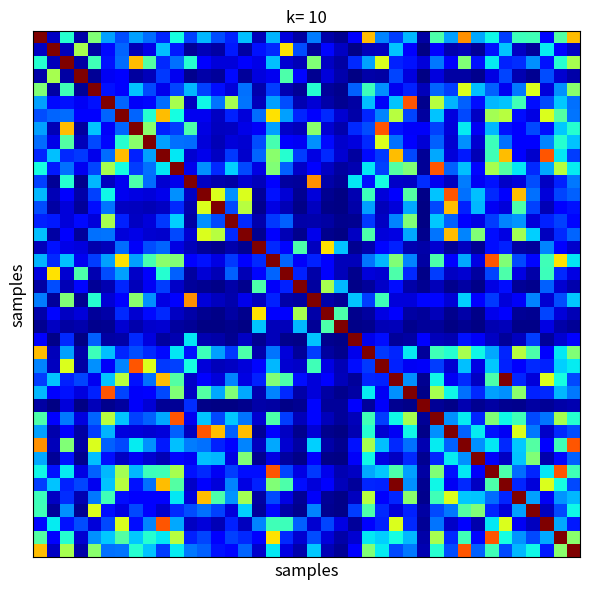

Reading left to right, transcribe all the data shown in this chart.

row_0: 0=1.0	1=0.1	2=0.4	3=0.0	4=0.5	5=0.3	6=0.2	7=0.3	8=0.2	9=0.2	10=0.4	11=0.2	12=0.3	13=0.2	14=0.2	15=0.3	16=0.1	17=0.3	18=0.1	19=0.0	20=0.2	21=0.0	22=0.0	23=0.1	24=0.7	25=0.3	26=0.2	27=0.3	28=0.0	29=0.4	30=0.3	31=0.8	32=0.3	33=0.4	34=0.2	35=0.4	36=0.4	37=0.1	38=0.4	39=0.7
row_1: 0=0.1	1=1.0	2=0.1	3=0.6	4=0.0	5=0.1	6=0.2	7=0.1	8=0.1	9=0.3	10=0.2	11=0.0	12=0.0	13=0.0	14=0.2	15=0.0	16=0.1	17=0.2	18=0.7	19=0.2	20=0.0	21=0.1	22=0.1	23=0.0	24=0.1	25=0.1	26=0.3	27=0.1	28=0.0	29=0.1	30=0.0	31=0.1	32=0.0	33=0.1	34=0.3	35=0.1	36=0.0	37=0.4	38=0.1	39=0.1
row_2: 0=0.4	1=0.1	2=1.0	3=0.0	4=0.4	5=0.1	6=0.2	7=0.7	8=0.4	9=0.2	10=0.2	11=0.4	12=0.1	13=0.1	14=0.1	15=0.1	16=0.1	17=0.3	18=0.1	19=0.0	20=0.5	21=0.1	22=0.0	23=0.2	24=0.3	25=0.6	26=0.2	27=0.1	28=0.1	29=0.2	30=0.1	31=0.5	32=0.1	33=0.4	34=0.2	35=0.2	36=0.3	37=0.1	38=0.4	39=0.6
row_3: 0=0.0	1=0.6	2=0.0	3=1.0	4=0.0	5=0.1	6=0.1	7=0.0	8=0.1	9=0.2	10=0.1	11=0.0	12=0.0	13=0.0	14=0.1	15=0.0	16=0.1	17=0.1	18=0.4	19=0.1	20=0.0	21=0.1	22=0.0	23=0.0	24=0.0	25=0.0	26=0.2	27=0.1	28=0.0	29=0.1	30=0.0	31=0.0	32=0.0	33=0.1	34=0.2	35=0.0	36=0.0	37=0.2	38=0.1	39=0.0
row_4: 0=0.5	1=0.0	2=0.4	3=0.0	4=1.0	5=0.1	6=0.1	7=0.3	8=0.2	9=0.1	10=0.2	11=0.3	12=0.2	13=0.1	14=0.1	15=0.2	16=0.0	17=0.2	18=0.0	19=0.0	20=0.4	21=0.0	22=0.0	23=0.2	24=0.4	25=0.3	26=0.1	27=0.2	28=0.1	29=0.2	30=0.2	31=0.6	32=0.3	33=0.2	34=0.1	35=0.2	36=0.6	37=0.1	38=0.3	39=0.5
row_5: 0=0.3	1=0.1	2=0.1	3=0.1	4=0.1	5=1.0	6=0.2	7=0.1	8=0.1	9=0.2	10=0.6	11=0.1	12=0.4	13=0.2	14=0.6	15=0.2	16=0.1	17=0.3	18=0.2	19=0.0	20=0.1	21=0.0	22=0.0	23=0.0	24=0.3	25=0.1	26=0.3	27=0.8	28=0.0	29=0.6	30=0.3	31=0.2	32=0.1	33=0.3	34=0.3	35=0.4	36=0.1	37=0.2	38=0.3	39=0.2
row_6: 0=0.2	1=0.2	2=0.2	3=0.1	4=0.1	5=0.2	6=1.0	7=0.2	8=0.4	9=0.7	10=0.4	11=0.1	12=0.1	13=0.1	14=0.2	15=0.1	16=0.2	17=0.7	18=0.3	19=0.2	20=0.1	21=0.2	22=0.1	23=0.0	24=0.2	25=0.3	26=0.6	27=0.2	28=0.0	29=0.3	30=0.1	31=0.2	32=0.1	33=0.5	34=0.6	35=0.1	36=0.1	37=0.6	38=0.4	39=0.2
row_7: 0=0.3	1=0.1	2=0.7	3=0.0	4=0.3	5=0.1	6=0.2	7=1.0	8=0.5	9=0.2	10=0.2	11=0.4	12=0.1	13=0.1	14=0.1	15=0.1	16=0.1	17=0.3	18=0.1	19=0.1	20=0.5	21=0.1	22=0.0	23=0.2	24=0.2	25=0.8	26=0.1	27=0.1	28=0.1	29=0.2	30=0.1	31=0.4	32=0.1	33=0.3	34=0.1	35=0.1	36=0.2	37=0.1	38=0.3	39=0.4
row_8: 0=0.2	1=0.1	2=0.4	3=0.1	4=0.2	5=0.1	6=0.4	7=0.5	8=1.0	9=0.3	10=0.2	11=0.2	12=0.1	13=0.1	14=0.1	15=0.1	16=0.2	17=0.4	18=0.1	19=0.1	20=0.3	21=0.1	22=0.1	23=0.1	24=0.2	25=0.6	26=0.2	27=0.1	28=0.1	29=0.2	30=0.1	31=0.3	32=0.1	33=0.4	34=0.2	35=0.1	36=0.1	37=0.3	38=0.4	39=0.3
row_9: 0=0.2	1=0.3	2=0.2	3=0.2	4=0.1	5=0.2	6=0.7	7=0.2	8=0.3	9=1.0	10=0.4	11=0.1	12=0.1	13=0.1	14=0.2	15=0.1	16=0.2	17=0.5	18=0.4	19=0.2	20=0.1	21=0.2	22=0.1	23=0.0	24=0.1	25=0.2	26=0.7	27=0.2	28=0.0	29=0.3	30=0.1	31=0.2	32=0.0	33=0.4	34=0.7	35=0.1	36=0.1	37=0.8	38=0.4	39=0.2
row_10: 0=0.4	1=0.2	2=0.2	3=0.1	4=0.2	5=0.6	6=0.4	7=0.2	8=0.2	9=0.4	10=1.0	11=0.1	12=0.3	13=0.2	14=0.3	15=0.2	16=0.1	17=0.5	18=0.2	19=0.1	20=0.1	21=0.1	22=0.0	23=0.0	24=0.4	25=0.2	26=0.4	27=0.5	28=0.0	29=0.8	30=0.2	31=0.3	32=0.1	33=0.6	34=0.4	35=0.4	36=0.2	37=0.3	38=0.6	39=0.4
row_11: 0=0.2	1=0.0	2=0.4	3=0.0	4=0.3	5=0.1	6=0.1	7=0.4	8=0.2	9=0.1	10=0.1	11=1.0	12=0.1	13=0.0	14=0.0	15=0.1	16=0.1	17=0.1	18=0.0	19=0.0	20=0.8	21=0.0	22=0.0	23=0.4	24=0.1	25=0.4	26=0.1	27=0.1	28=0.2	29=0.1	30=0.1	31=0.2	32=0.1	33=0.1	34=0.1	35=0.1	36=0.2	37=0.1	38=0.2	39=0.2
row_12: 0=0.3	1=0.0	2=0.1	3=0.0	4=0.2	5=0.4	6=0.1	7=0.1	8=0.1	9=0.1	10=0.3	11=0.1	12=1.0	13=0.6	14=0.3	15=0.6	16=0.0	17=0.1	18=0.1	19=0.0	20=0.1	21=0.0	22=0.0	23=0.0	24=0.4	25=0.1	26=0.1	27=0.4	28=0.0	29=0.3	30=0.8	31=0.2	32=0.3	33=0.2	34=0.1	35=0.7	36=0.2	37=0.1	38=0.2	39=0.2
row_13: 0=0.2	1=0.0	2=0.1	3=0.0	4=0.1	5=0.2	6=0.1	7=0.1	8=0.1	9=0.1	10=0.2	11=0.0	12=0.6	13=1.0	14=0.2	15=0.6	16=0.0	17=0.1	18=0.0	19=0.0	20=0.1	21=0.0	22=0.0	23=0.0	24=0.3	25=0.1	26=0.1	27=0.3	28=0.0	29=0.2	30=0.7	31=0.2	32=0.3	33=0.1	34=0.1	35=0.4	36=0.2	37=0.0	38=0.1	39=0.1
row_14: 0=0.2	1=0.2	2=0.1	3=0.1	4=0.1	5=0.6	6=0.2	7=0.1	8=0.1	9=0.2	10=0.3	11=0.0	12=0.3	13=0.2	14=1.0	15=0.2	16=0.0	17=0.2	18=0.2	19=0.0	20=0.0	21=0.0	22=0.0	23=0.0	24=0.2	25=0.1	26=0.3	27=0.5	28=0.0	29=0.3	30=0.2	31=0.1	32=0.1	33=0.2	34=0.3	35=0.3	36=0.1	37=0.2	38=0.2	39=0.1
row_15: 0=0.3	1=0.0	2=0.1	3=0.0	4=0.2	5=0.2	6=0.1	7=0.1	8=0.1	9=0.1	10=0.2	11=0.1	12=0.6	13=0.6	14=0.2	15=1.0	16=0.0	17=0.1	18=0.0	19=0.0	20=0.1	21=0.0	22=0.0	23=0.1	24=0.4	25=0.1	26=0.1	27=0.3	28=0.0	29=0.2	30=0.7	31=0.3	32=0.5	33=0.1	34=0.1	35=0.5	36=0.3	37=0.1	38=0.2	39=0.2
row_16: 0=0.1	1=0.1	2=0.1	3=0.1	4=0.0	5=0.1	6=0.2	7=0.1	8=0.2	9=0.2	10=0.1	11=0.1	12=0.0	13=0.0	14=0.0	15=0.0	16=1.0	17=0.2	18=0.1	19=0.4	20=0.1	21=0.7	22=0.3	23=0.0	24=0.0	25=0.1	26=0.2	27=0.0	28=0.0	29=0.1	30=0.0	31=0.1	32=0.0	33=0.1	34=0.2	35=0.0	36=0.0	37=0.3	38=0.1	39=0.1
row_17: 0=0.3	1=0.2	2=0.3	3=0.1	4=0.2	5=0.3	6=0.7	7=0.3	8=0.4	9=0.5	10=0.5	11=0.1	12=0.1	13=0.1	14=0.2	15=0.1	16=0.2	17=1.0	18=0.2	19=0.1	20=0.2	21=0.1	22=0.1	23=0.1	24=0.2	25=0.3	26=0.5	27=0.3	28=0.0	29=0.4	30=0.1	31=0.3	32=0.1	33=0.8	34=0.5	35=0.2	36=0.1	37=0.4	38=0.7	39=0.4
row_18: 0=0.1	1=0.7	2=0.1	3=0.4	4=0.0	5=0.2	6=0.3	7=0.1	8=0.1	9=0.4	10=0.2	11=0.0	12=0.1	13=0.0	14=0.2	15=0.0	16=0.1	17=0.2	18=1.0	19=0.2	20=0.0	21=0.1	22=0.1	23=0.0	24=0.1	25=0.1	26=0.4	27=0.2	28=0.0	29=0.2	30=0.1	31=0.1	32=0.0	33=0.2	34=0.4	35=0.1	36=0.0	37=0.4	38=0.2	39=0.1
row_19: 0=0.0	1=0.2	2=0.0	3=0.1	4=0.0	5=0.0	6=0.2	7=0.1	8=0.1	9=0.2	10=0.1	11=0.0	12=0.0	13=0.0	14=0.0	15=0.0	16=0.4	17=0.1	18=0.2	19=1.0	20=0.0	21=0.6	22=0.3	23=0.0	24=0.0	25=0.1	26=0.1	27=0.0	28=0.0	29=0.1	30=0.0	31=0.0	32=0.0	33=0.1	34=0.1	35=0.0	36=0.0	37=0.2	38=0.1	39=0.0
row_20: 0=0.2	1=0.0	2=0.5	3=0.0	4=0.4	5=0.1	6=0.1	7=0.5	8=0.3	9=0.1	10=0.1	11=0.8	12=0.1	13=0.1	14=0.0	15=0.1	16=0.1	17=0.2	18=0.0	19=0.0	20=1.0	21=0.0	22=0.0	23=0.3	24=0.2	25=0.4	26=0.1	27=0.1	28=0.1	29=0.1	30=0.1	31=0.3	32=0.1	33=0.2	34=0.1	35=0.1	36=0.3	37=0.1	38=0.2	39=0.3
row_21: 0=0.0	1=0.1	2=0.1	3=0.1	4=0.0	5=0.0	6=0.2	7=0.1	8=0.1	9=0.2	10=0.1	11=0.0	12=0.0	13=0.0	14=0.0	15=0.0	16=0.7	17=0.1	18=0.1	19=0.6	20=0.0	21=1.0	22=0.4	23=0.0	24=0.0	25=0.1	26=0.1	27=0.0	28=0.0	29=0.1	30=0.0	31=0.0	32=0.0	33=0.1	34=0.1	35=0.0	36=0.0	37=0.2	38=0.1	39=0.0
row_22: 0=0.0	1=0.1	2=0.0	3=0.0	4=0.0	5=0.0	6=0.1	7=0.0	8=0.1	9=0.1	10=0.0	11=0.0	12=0.0	13=0.0	14=0.0	15=0.0	16=0.3	17=0.1	18=0.1	19=0.3	20=0.0	21=0.4	22=1.0	23=0.0	24=0.0	25=0.0	26=0.1	27=0.0	28=0.0	29=0.0	30=0.0	31=0.0	32=0.0	33=0.0	34=0.1	35=0.0	36=0.0	37=0.1	38=0.0	39=0.0
row_23: 0=0.1	1=0.0	2=0.2	3=0.0	4=0.2	5=0.0	6=0.0	7=0.2	8=0.1	9=0.0	10=0.0	11=0.4	12=0.0	13=0.0	14=0.0	15=0.1	16=0.0	17=0.1	18=0.0	19=0.0	20=0.3	21=0.0	22=0.0	23=1.0	24=0.1	25=0.1	26=0.0	27=0.0	28=0.1	29=0.1	30=0.0	31=0.1	32=0.1	33=0.1	34=0.0	35=0.1	36=0.2	37=0.0	38=0.1	39=0.1
row_24: 0=0.7	1=0.1	2=0.3	3=0.0	4=0.4	5=0.3	6=0.2	7=0.2	8=0.2	9=0.1	10=0.4	11=0.1	12=0.4	13=0.3	14=0.2	15=0.4	16=0.0	17=0.2	18=0.1	19=0.0	20=0.2	21=0.0	22=0.0	23=0.1	24=1.0	25=0.2	26=0.2	27=0.4	28=0.0	29=0.4	30=0.4	31=0.6	32=0.4	33=0.3	34=0.2	35=0.6	36=0.4	37=0.1	38=0.4	39=0.5
row_25: 0=0.3	1=0.1	2=0.6	3=0.0	4=0.3	5=0.1	6=0.3	7=0.8	8=0.6	9=0.2	10=0.2	11=0.4	12=0.1	13=0.1	14=0.1	15=0.1	16=0.1	17=0.3	18=0.1	19=0.1	20=0.4	21=0.1	22=0.0	23=0.1	24=0.2	25=1.0	26=0.2	27=0.1	28=0.1	29=0.2	30=0.1	31=0.3	32=0.1	33=0.3	34=0.2	35=0.1	36=0.2	37=0.2	38=0.3	39=0.4
row_26: 0=0.2	1=0.3	2=0.2	3=0.2	4=0.1	5=0.3	6=0.6	7=0.1	8=0.2	9=0.7	10=0.4	11=0.1	12=0.1	13=0.1	14=0.3	15=0.1	16=0.2	17=0.5	18=0.4	19=0.1	20=0.1	21=0.1	22=0.1	23=0.0	24=0.2	25=0.2	26=1.0	27=0.3	28=0.0	29=0.4	30=0.1	31=0.2	32=0.1	33=0.4	34=1.0	35=0.2	36=0.1	37=0.6	38=0.4	39=0.2
row_27: 0=0.3	1=0.1	2=0.1	3=0.1	4=0.2	5=0.8	6=0.2	7=0.1	8=0.1	9=0.2	10=0.5	11=0.1	12=0.4	13=0.3	14=0.5	15=0.3	16=0.0	17=0.3	18=0.2	19=0.0	20=0.1	21=0.0	22=0.0	23=0.0	24=0.4	25=0.1	26=0.3	27=1.0	28=0.0	29=0.6	30=0.4	31=0.2	32=0.2	33=0.3	34=0.3	35=0.5	36=0.2	37=0.2	38=0.3	39=0.2
row_28: 0=0.0	1=0.0	2=0.1	3=0.0	4=0.1	5=0.0	6=0.0	7=0.1	8=0.1	9=0.0	10=0.0	11=0.2	12=0.0	13=0.0	14=0.0	15=0.0	16=0.0	17=0.0	18=0.0	19=0.0	20=0.1	21=0.0	22=0.0	23=0.1	24=0.0	25=0.1	26=0.0	27=0.0	28=1.0	29=0.0	30=0.0	31=0.0	32=0.0	33=0.0	34=0.0	35=0.0	36=0.0	37=0.0	38=0.0	39=0.0
row_29: 0=0.4	1=0.1	2=0.2	3=0.1	4=0.2	5=0.6	6=0.3	7=0.2	8=0.2	9=0.3	10=0.8	11=0.1	12=0.3	13=0.2	14=0.3	15=0.2	16=0.1	17=0.4	18=0.2	19=0.1	20=0.1	21=0.1	22=0.0	23=0.1	24=0.4	25=0.2	26=0.4	27=0.6	28=0.0	29=1.0	30=0.3	31=0.4	32=0.2	33=0.5	34=0.4	35=0.4	36=0.2	37=0.2	38=0.6	39=0.4
row_30: 0=0.3	1=0.0	2=0.1	3=0.0	4=0.2	5=0.3	6=0.1	7=0.1	8=0.1	9=0.1	10=0.2	11=0.1	12=0.8	13=0.7	14=0.2	15=0.7	16=0.0	17=0.1	18=0.1	19=0.0	20=0.1	21=0.0	22=0.0	23=0.0	24=0.4	25=0.1	26=0.1	27=0.4	28=0.0	29=0.3	30=1.0	31=0.2	32=0.4	33=0.1	34=0.1	35=0.6	36=0.2	37=0.1	38=0.2	39=0.2
row_31: 0=0.8	1=0.1	2=0.5	3=0.0	4=0.6	5=0.2	6=0.2	7=0.4	8=0.3	9=0.2	10=0.3	11=0.2	12=0.2	13=0.2	14=0.1	15=0.3	16=0.1	17=0.3	18=0.1	19=0.0	20=0.3	21=0.0	22=0.0	23=0.1	24=0.6	25=0.3	26=0.2	27=0.2	28=0.0	29=0.4	30=0.2	31=1.0	32=0.3	33=0.4	34=0.2	35=0.3	36=0.4	37=0.1	38=0.4	39=0.8
row_32: 0=0.3	1=0.0	2=0.1	3=0.0	4=0.3	5=0.1	6=0.1	7=0.1	8=0.1	9=0.0	10=0.1	11=0.1	12=0.3	13=0.3	14=0.1	15=0.5	16=0.0	17=0.1	18=0.0	19=0.0	20=0.1	21=0.0	22=0.0	23=0.1	24=0.4	25=0.1	26=0.1	27=0.2	28=0.0	29=0.2	30=0.4	31=0.3	32=1.0	33=0.1	34=0.1	35=0.3	36=0.5	37=0.0	38=0.1	39=0.2
row_33: 0=0.4	1=0.1	2=0.4	3=0.1	4=0.2	5=0.3	6=0.5	7=0.3	8=0.4	9=0.4	10=0.6	11=0.1	12=0.2	13=0.1	14=0.2	15=0.1	16=0.1	17=0.8	18=0.2	19=0.1	20=0.2	21=0.1	22=0.0	23=0.1	24=0.3	25=0.3	26=0.4	27=0.3	28=0.0	29=0.5	30=0.1	31=0.4	32=0.1	33=1.0	34=0.4	35=0.2	36=0.2	37=0.4	38=0.8	39=0.4
row_34: 0=0.2	1=0.3	2=0.2	3=0.2	4=0.1	5=0.3	6=0.6	7=0.1	8=0.2	9=0.7	10=0.4	11=0.1	12=0.1	13=0.1	14=0.3	15=0.1	16=0.2	17=0.5	18=0.4	19=0.1	20=0.1	21=0.1	22=0.1	23=0.0	24=0.2	25=0.2	26=1.0	27=0.3	28=0.0	29=0.4	30=0.1	31=0.2	32=0.1	33=0.4	34=1.0	35=0.2	36=0.1	37=0.6	38=0.4	39=0.2
row_35: 0=0.4	1=0.1	2=0.2	3=0.0	4=0.2	5=0.4	6=0.1	7=0.1	8=0.1	9=0.1	10=0.4	11=0.1	12=0.7	13=0.4	14=0.3	15=0.5	16=0.0	17=0.2	18=0.1	19=0.0	20=0.1	21=0.0	22=0.0	23=0.1	24=0.6	25=0.1	26=0.2	27=0.5	28=0.0	29=0.4	30=0.6	31=0.3	32=0.3	33=0.2	34=0.2	35=1.0	36=0.3	37=0.1	38=0.3	39=0.3
row_36: 0=0.4	1=0.0	2=0.3	3=0.0	4=0.6	5=0.1	6=0.1	7=0.2	8=0.1	9=0.1	10=0.2	11=0.2	12=0.2	13=0.2	14=0.1	15=0.3	16=0.0	17=0.1	18=0.0	19=0.0	20=0.3	21=0.0	22=0.0	23=0.2	24=0.4	25=0.2	26=0.1	27=0.2	28=0.0	29=0.2	30=0.2	31=0.4	32=0.5	33=0.2	34=0.1	35=0.3	36=1.0	37=0.1	38=0.2	39=0.4
row_37: 0=0.1	1=0.4	2=0.1	3=0.2	4=0.1	5=0.2	6=0.6	7=0.1	8=0.3	9=0.8	10=0.3	11=0.1	12=0.1	13=0.0	14=0.2	15=0.1	16=0.3	17=0.4	18=0.4	19=0.2	20=0.1	21=0.2	22=0.1	23=0.0	24=0.1	25=0.2	26=0.6	27=0.2	28=0.0	29=0.2	30=0.1	31=0.1	32=0.0	33=0.4	34=0.6	35=0.1	36=0.1	37=1.0	38=0.3	39=0.2
row_38: 0=0.4	1=0.1	2=0.4	3=0.1	4=0.3	5=0.3	6=0.4	7=0.3	8=0.4	9=0.4	10=0.6	11=0.2	12=0.2	13=0.1	14=0.2	15=0.2	16=0.1	17=0.7	18=0.2	19=0.1	20=0.2	21=0.1	22=0.0	23=0.1	24=0.4	25=0.3	26=0.4	27=0.3	28=0.0	29=0.6	30=0.2	31=0.4	32=0.1	33=0.8	34=0.4	35=0.3	36=0.2	37=0.3	38=1.0	39=0.5
row_39: 0=0.7	1=0.1	2=0.6	3=0.0	4=0.5	5=0.2	6=0.2	7=0.4	8=0.3	9=0.2	10=0.4	11=0.2	12=0.2	13=0.1	14=0.1	15=0.2	16=0.1	17=0.4	18=0.1	19=0.0	20=0.3	21=0.0	22=0.0	23=0.1	24=0.5	25=0.4	26=0.2	27=0.2	28=0.0	29=0.4	30=0.2	31=0.8	32=0.2	33=0.4	34=0.2	35=0.3	36=0.4	37=0.2	38=0.5	39=1.0